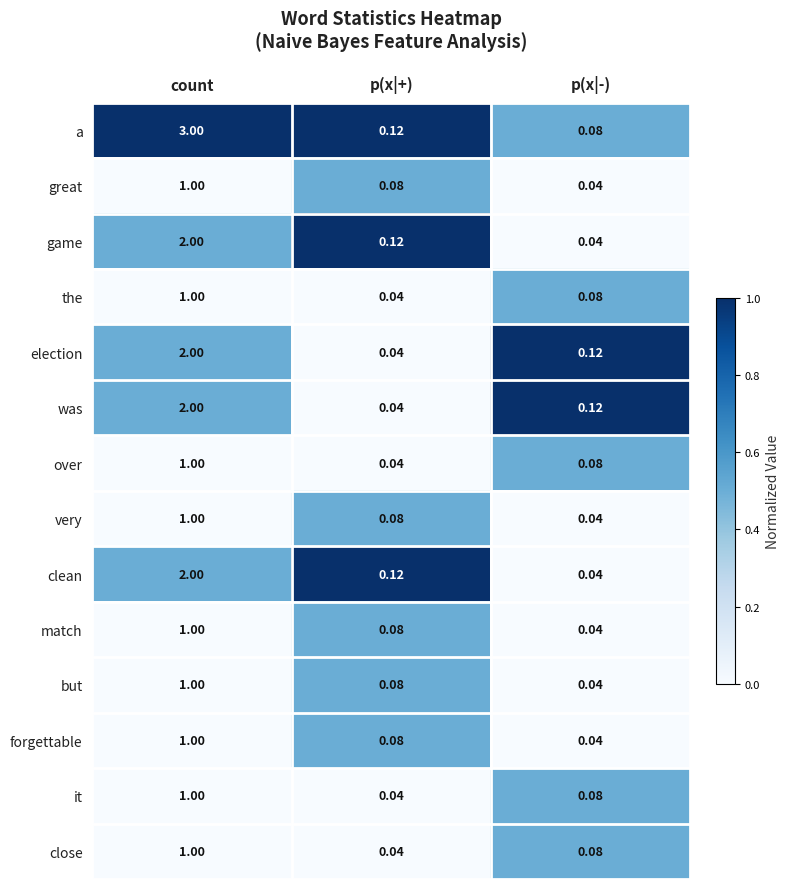

List the labels in order of close value, largest first.

count, p(x|-), p(x|+)